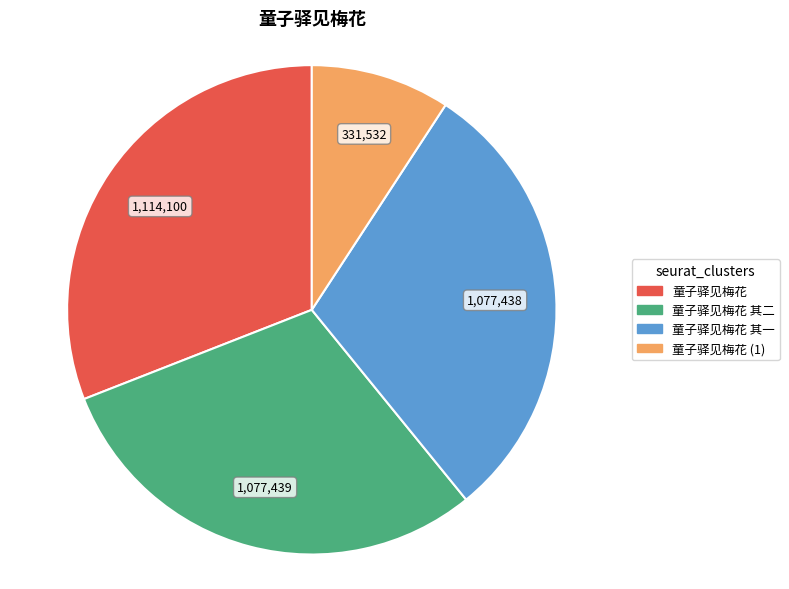

Is it true that 童子驿见梅花 其一 is 30% of the pie?

True